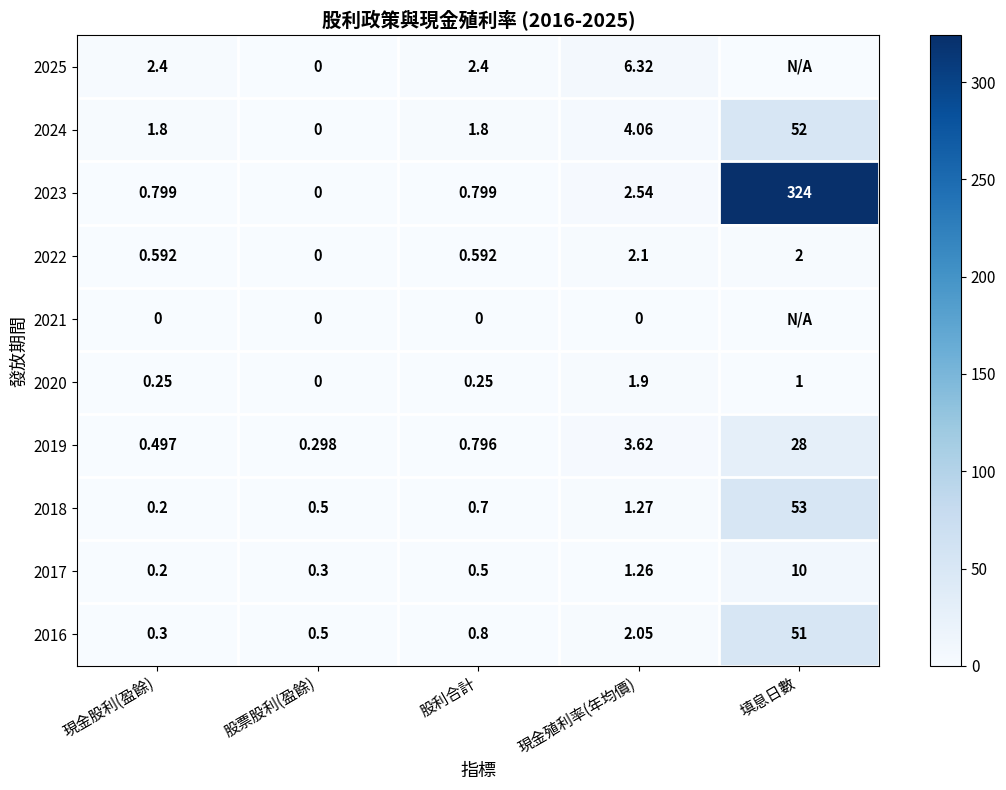

Is the value of 2025 at 現金股利(盈餘) greater than the value of 2016 at 填息日數?

No